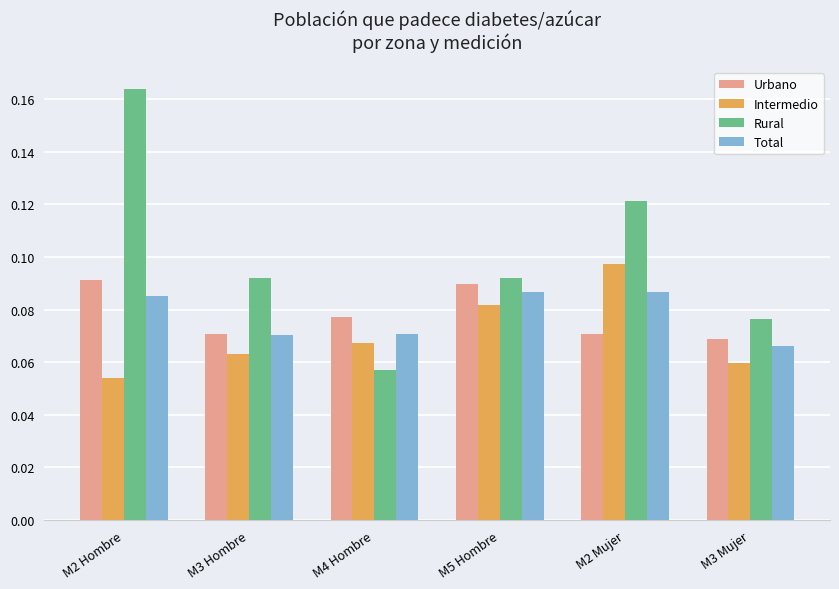

Is the value of Urbano at M3 Hombre greater than the value of Total at M2 Hombre?

No